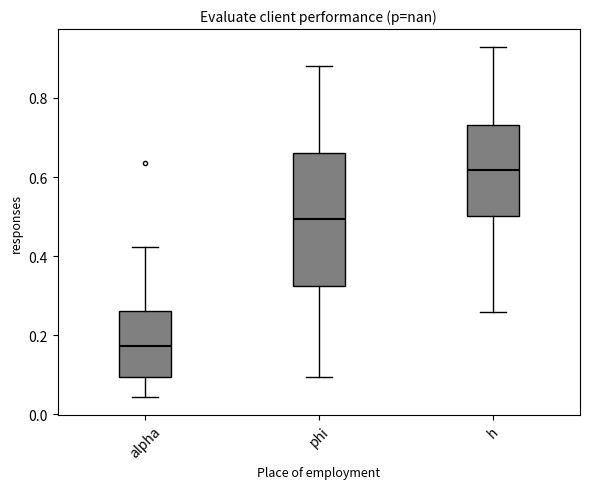

Reading left to right, read every box against the y-axis: the position of its median line, the range the box covers, and the ends of its whiskers. The values are not printed on the chart, so give them approximately, as read against the axis.

alpha: median 0.18, box 0.10 to 0.26, whiskers 0.04 to 0.42
phi: median 0.50, box 0.32 to 0.66, whiskers 0.10 to 0.88
h: median 0.62, box 0.50 to 0.74, whiskers 0.26 to 0.92